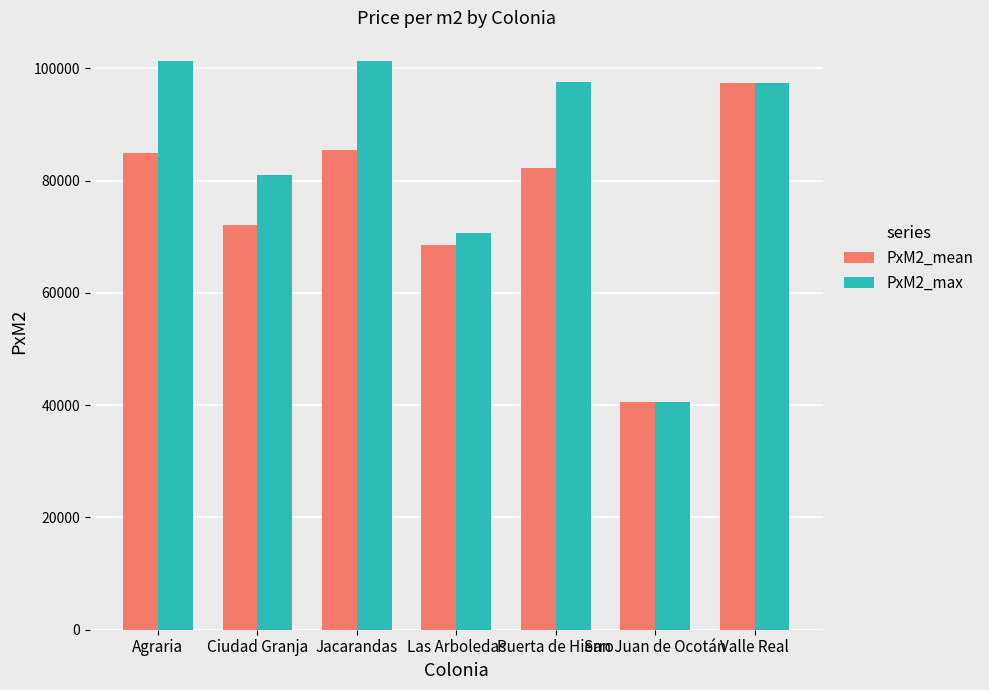

Is it true that PxM2_mean equals 19952.8 at Valle Real?

False